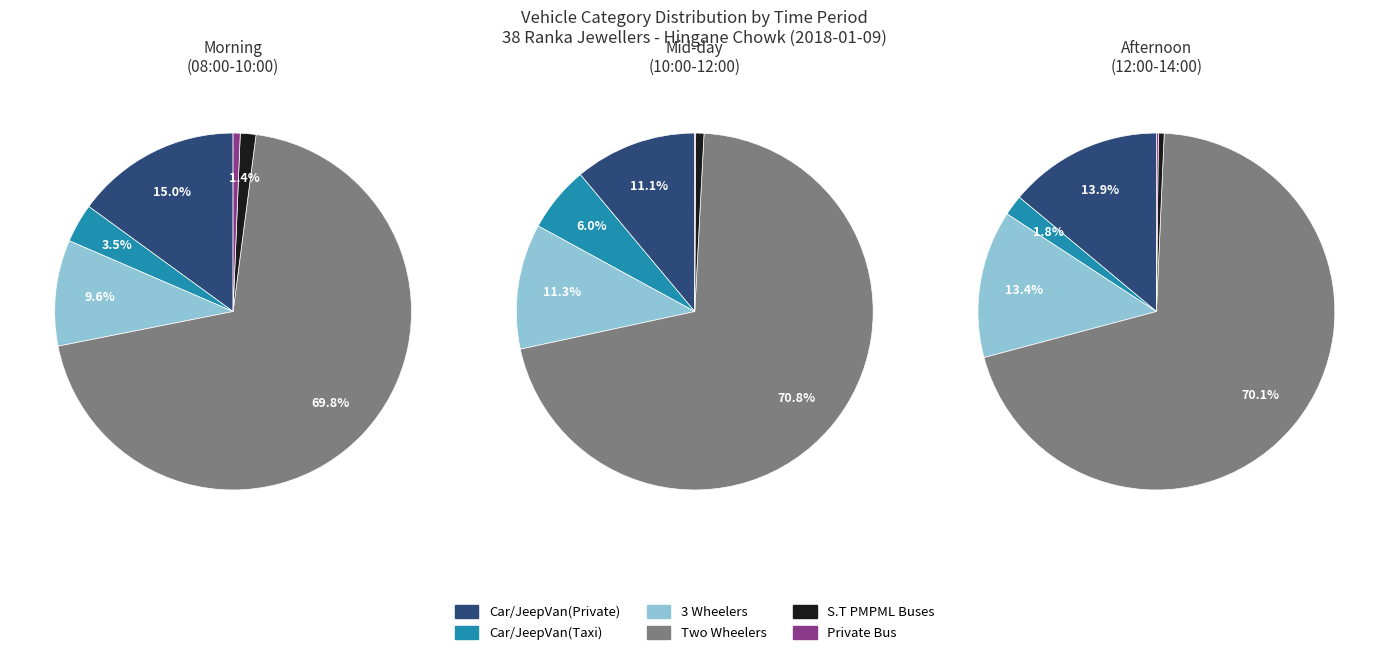

Does 3 Wheelers represent more than half of the total?

No